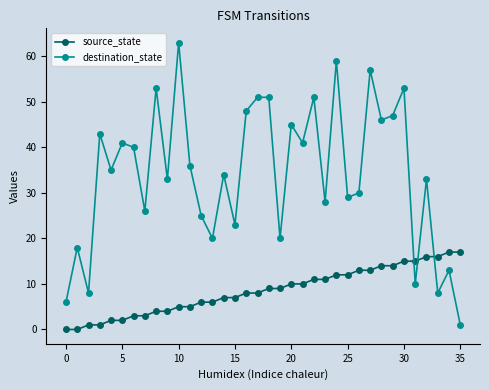

Which series has the largest total across all categories?

destination_state